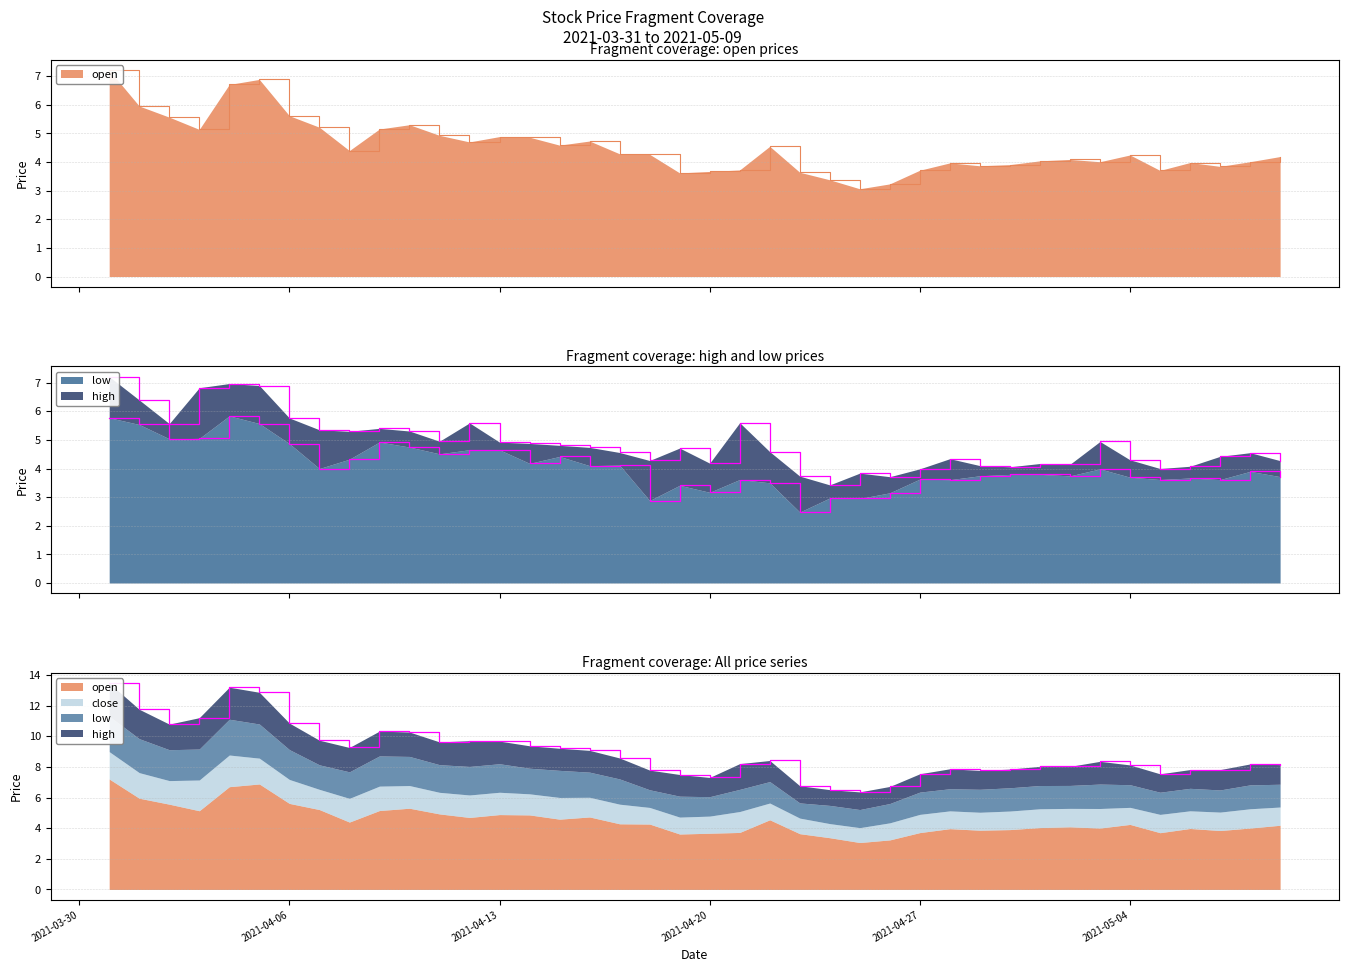

At which label is low closest to 4?

2021-04-07